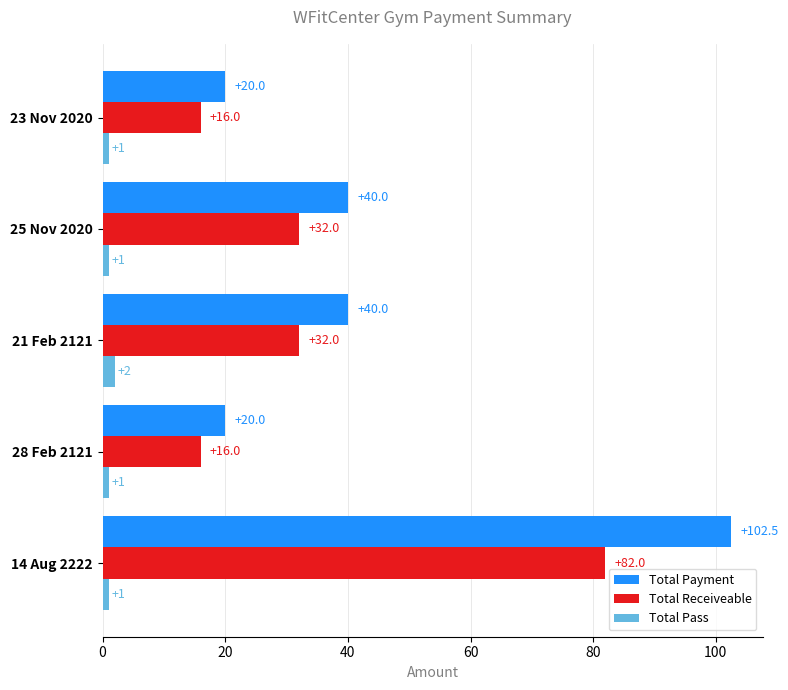

At 23 Nov 2020, list the series in order from largest to smallest.

Total Payment, Total Receiveable, Total Pass